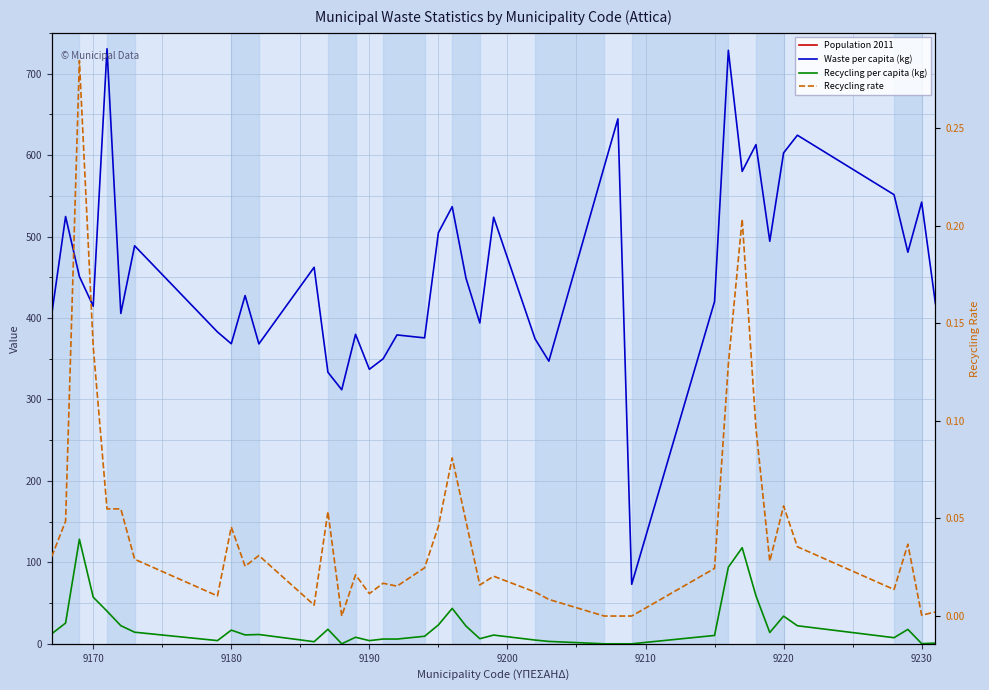

Which series has the largest total across all categories?

Population 2011